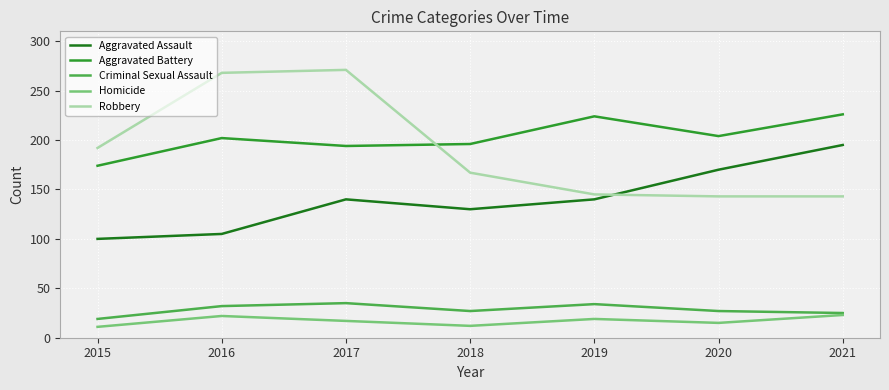

What is the spread (max minus min) of values at 2021?

203